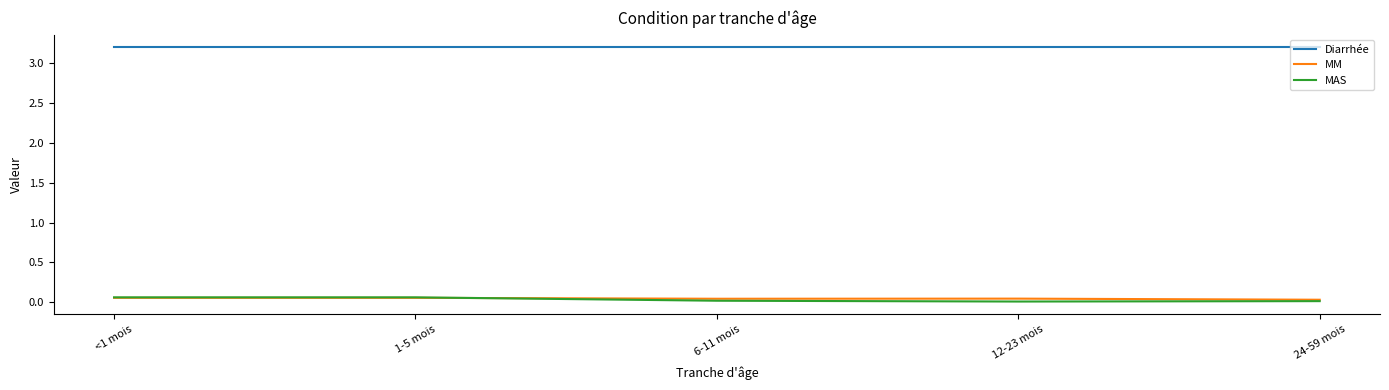

Is the value of Diarrhée at 24-59 mois greater than the value of MAS at 1-5 mois?

Yes